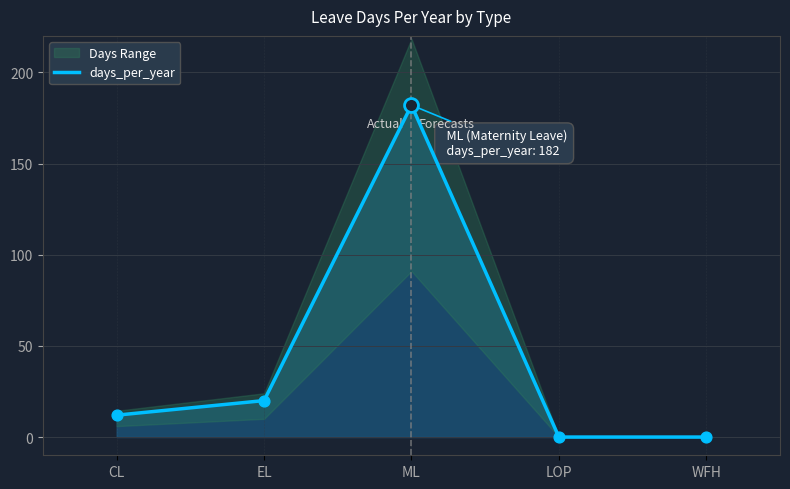

What is the change in value from ML to WFH?

-182